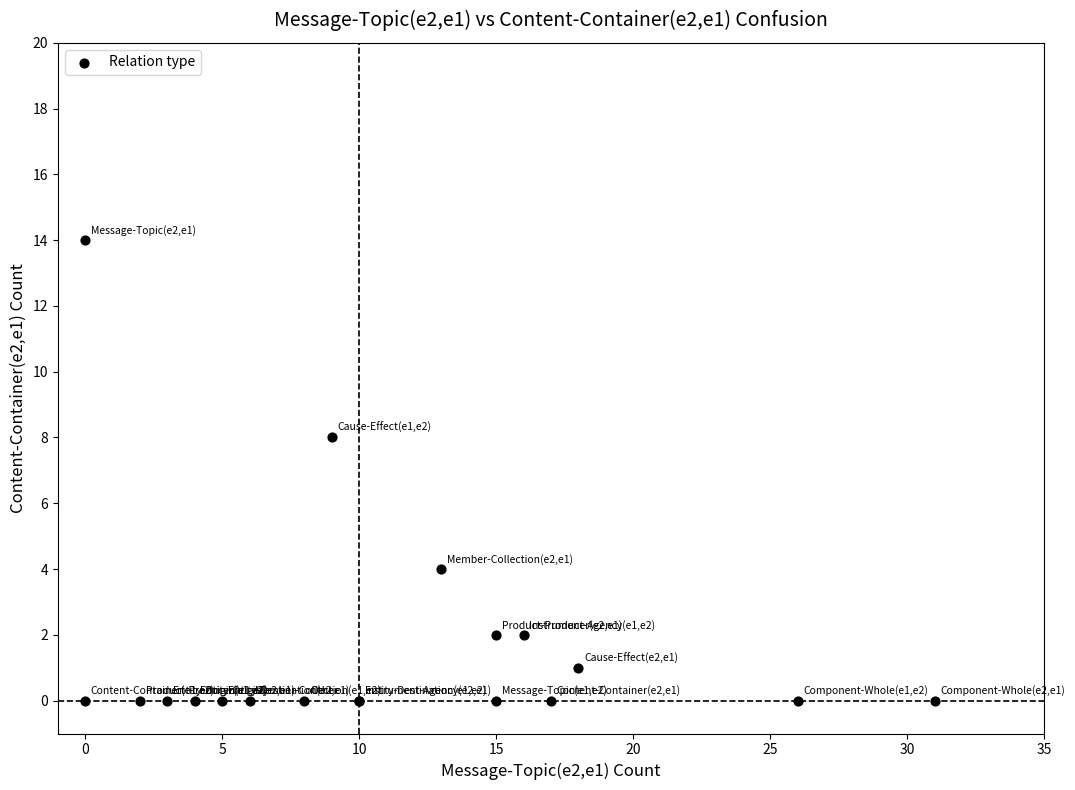

What Y value in the scatter plot is closest to 7?

8